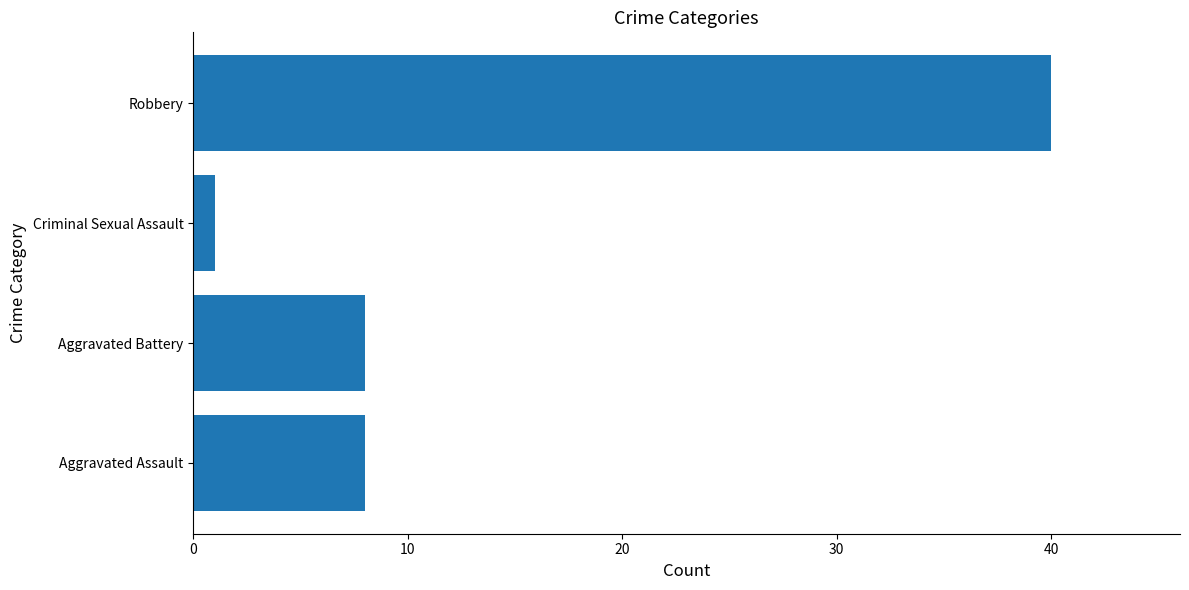

True or false: the data shows 40 at Robbery.

True